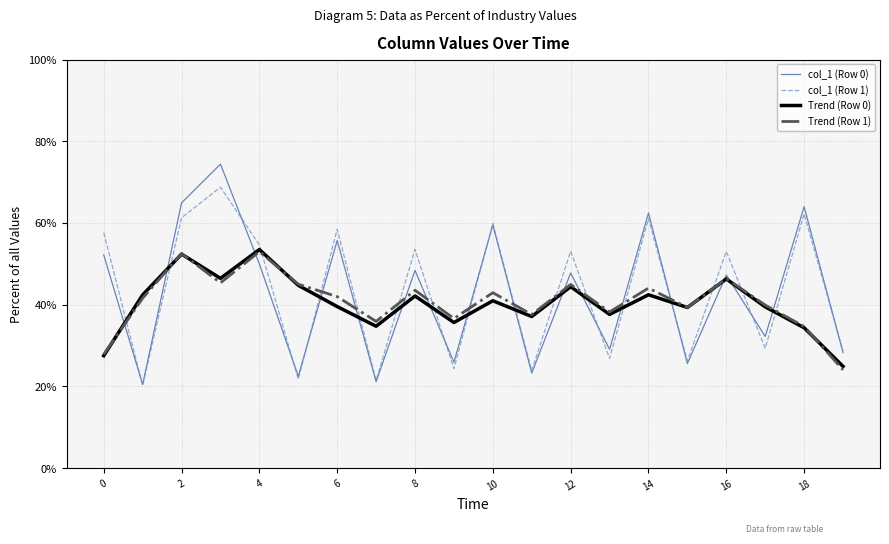

What is the greatest value displayed?

74.4